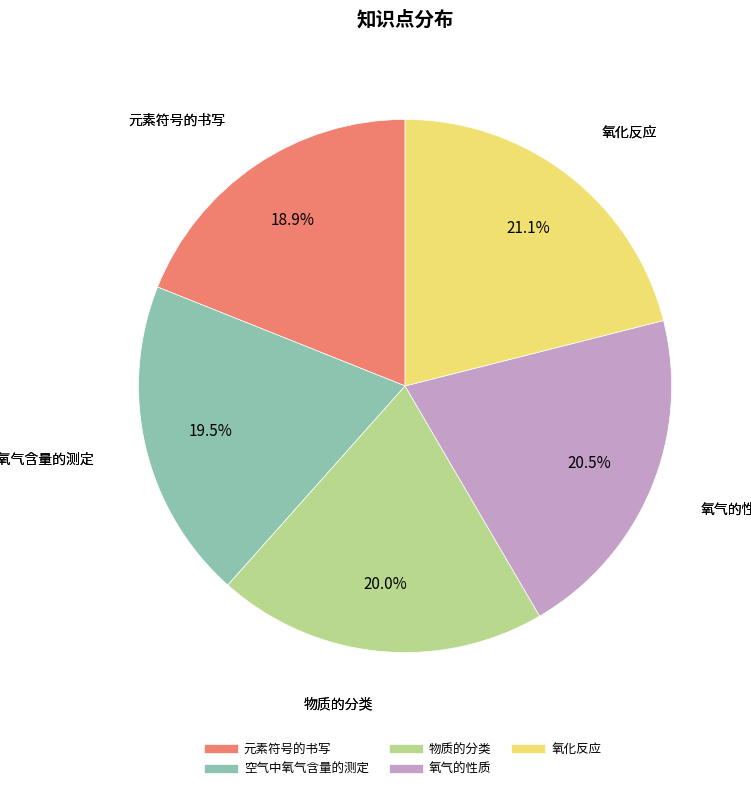

Which slice is the smallest?

元素符号的书写